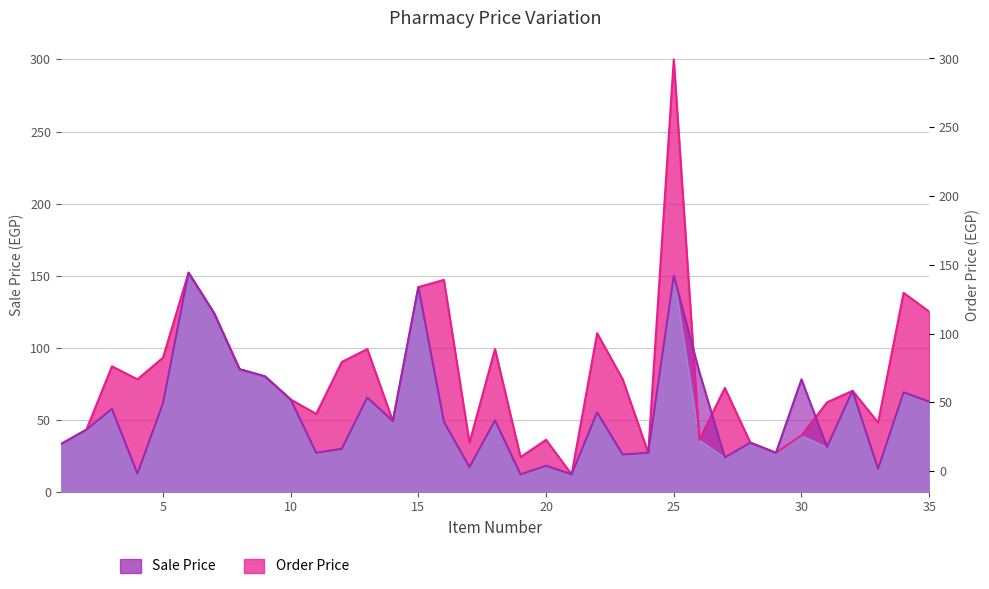

True or false: Order Price has a value of 50.5 at 20.

False